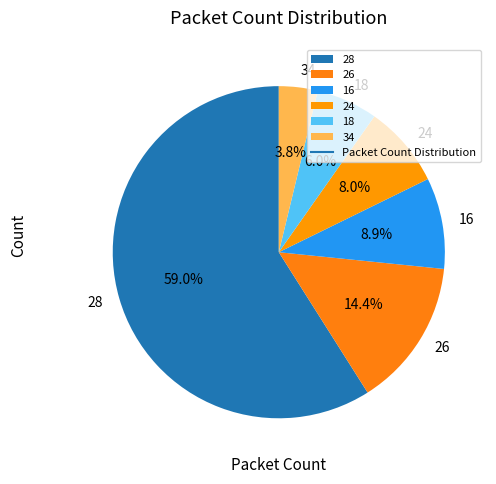

What is the total percentage of 18 and 16?

14.9%